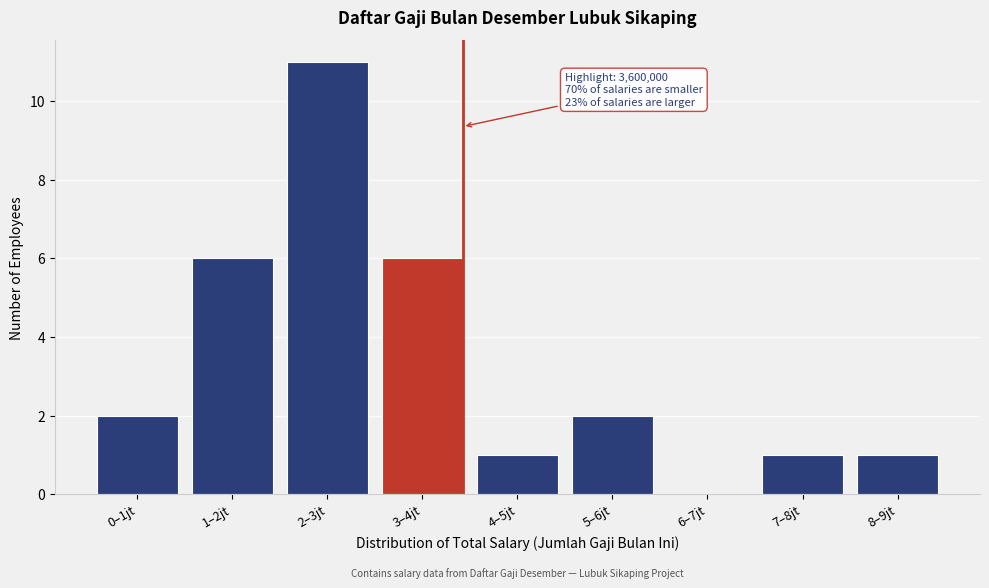

Reading left to right, what are all the values shown in this chart?

0–1jt=2	1–2jt=6	2–3jt=11	3–4jt=6	4–5jt=1	5–6jt=2	6–7jt=0	7–8jt=1	8–9jt=1